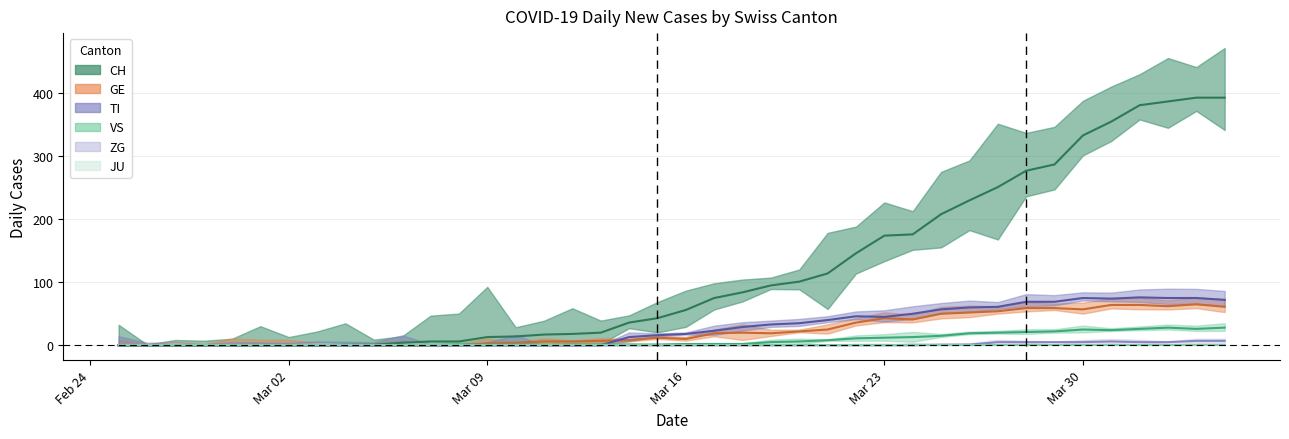

Is it true that VS equals 17 at Mar 02?

False